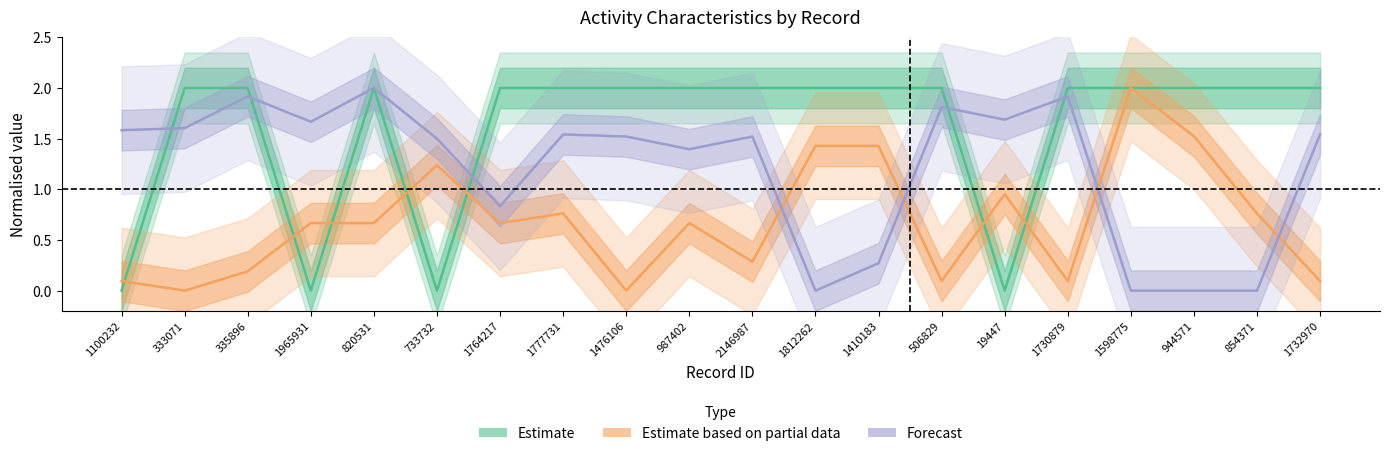

What is the difference between the maximum and minimum values in the Estimate based on partial data series?

2.0